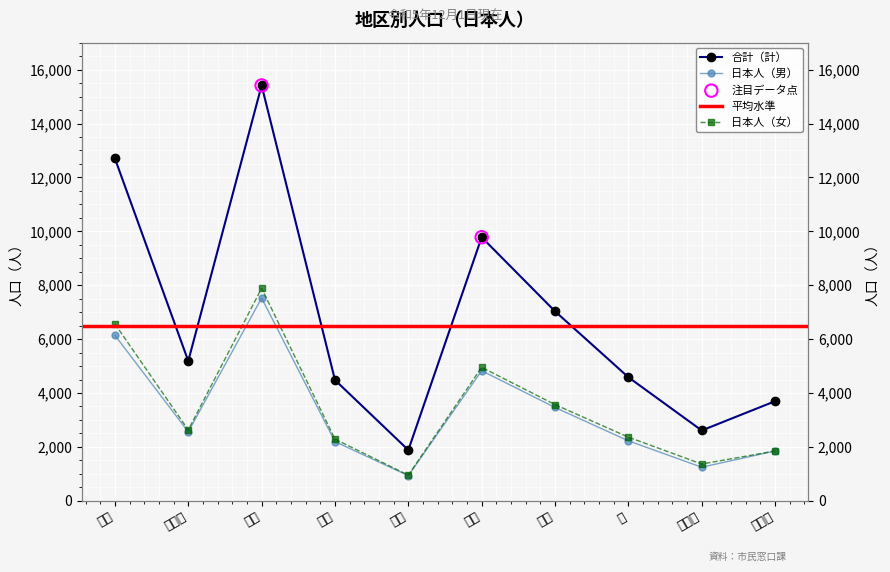

Which series has the largest Y range (max minus min)?

合計